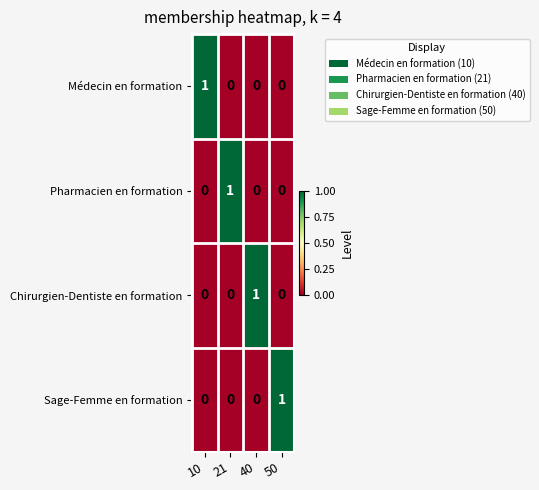

How many values in Sage-Femme en formation are above zero?

1